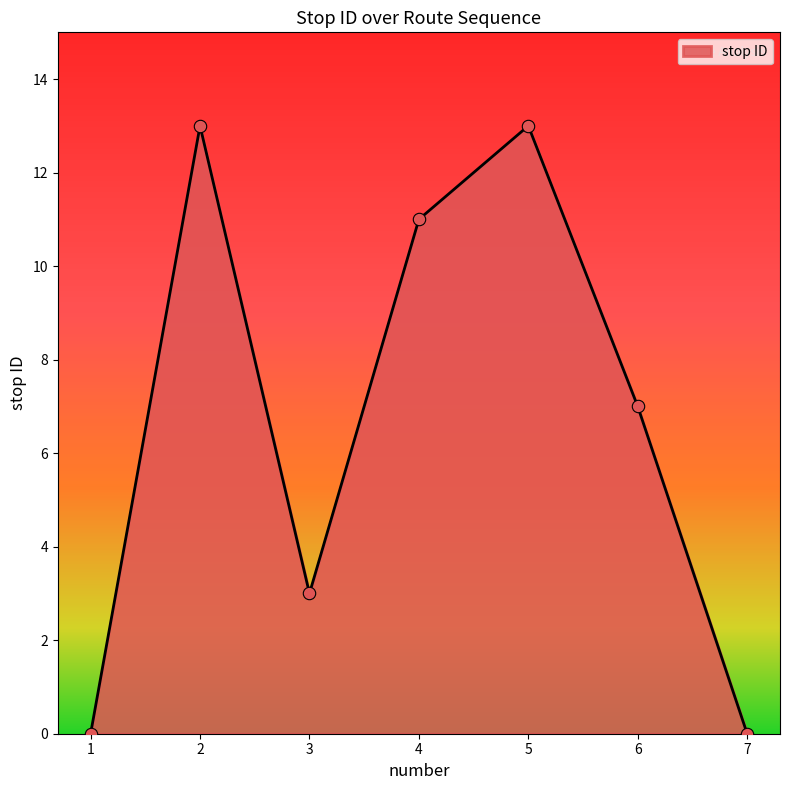

What is the change in value from 2 to 6?

-6